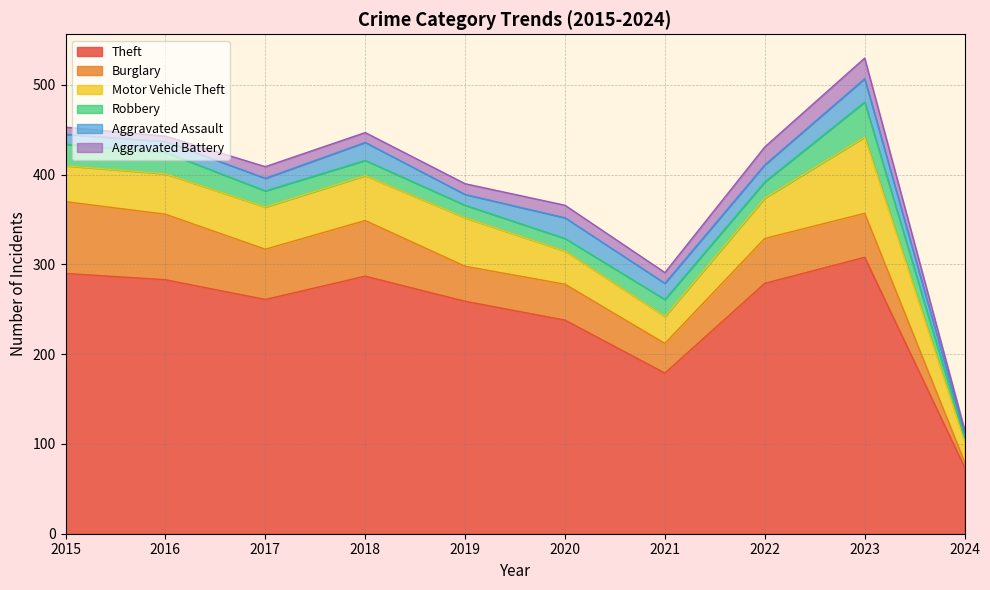

How many data points in Robbery are above 18?

4